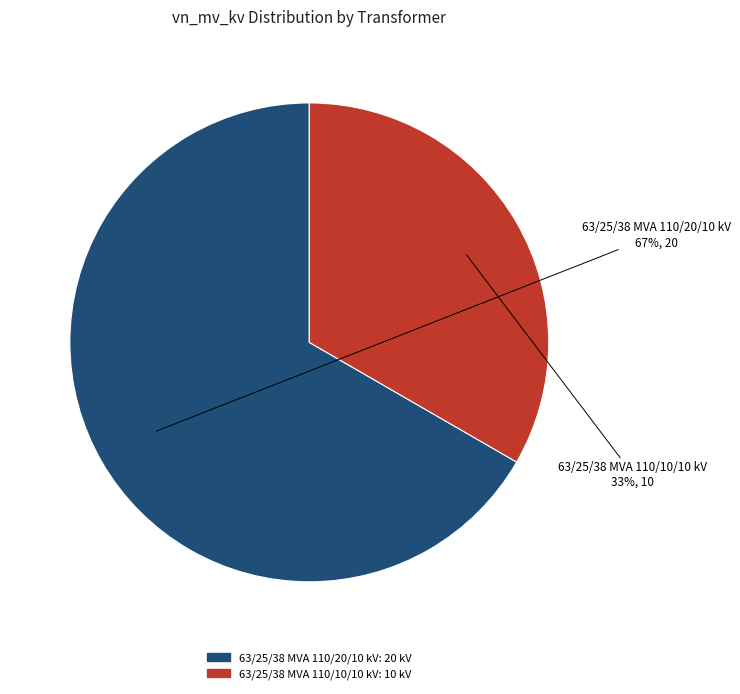

To the nearest percent, what percentage of the pie is 63/25/38 MVA 110/20/10 kV?

67%